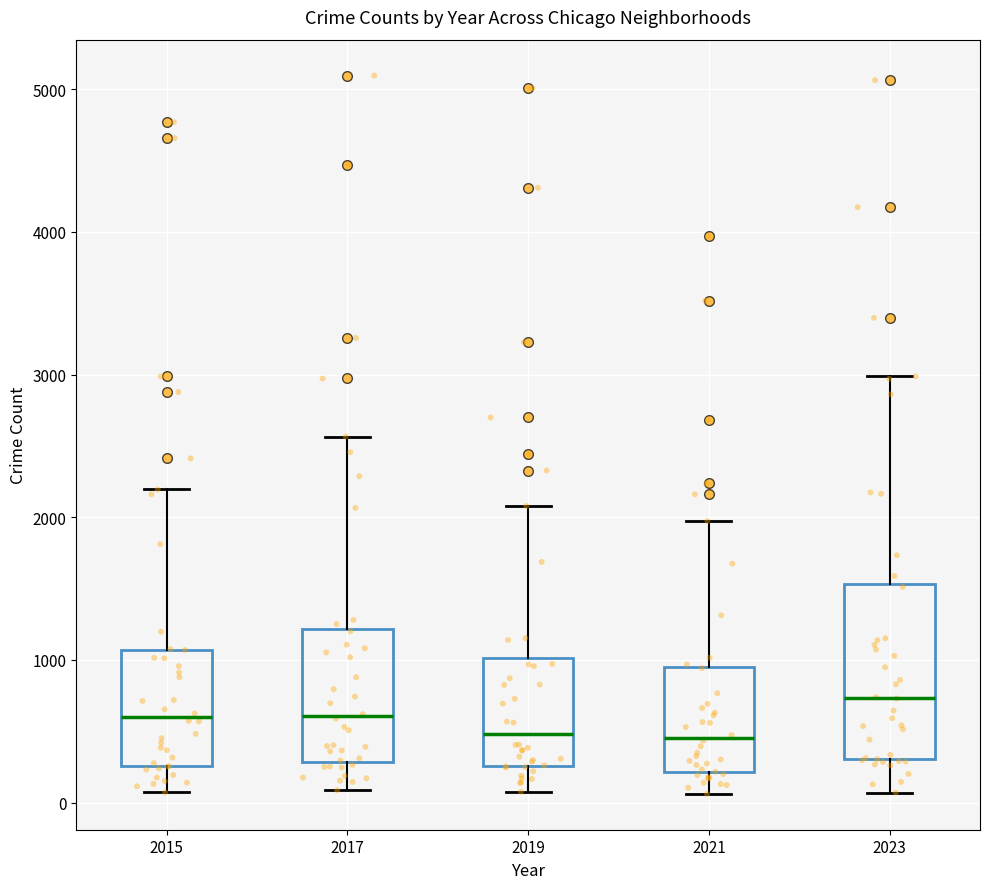

Reading left to right, transcribe this box plot: for each box, give where its median line is, the range the box spans, and where its two whiskers end, as read against the y-axis. The values are not printed on the chart, so give them approximately, as read against the axis.

2015: median 600, box 300 to 1100, whiskers 100 to 2200
2017: median 600, box 300 to 1200, whiskers 100 to 2600
2019: median 500, box 300 to 1000, whiskers 100 to 2100
2021: median 500, box 200 to 900, whiskers 100 to 2000
2023: median 700, box 300 to 1500, whiskers 100 to 3000